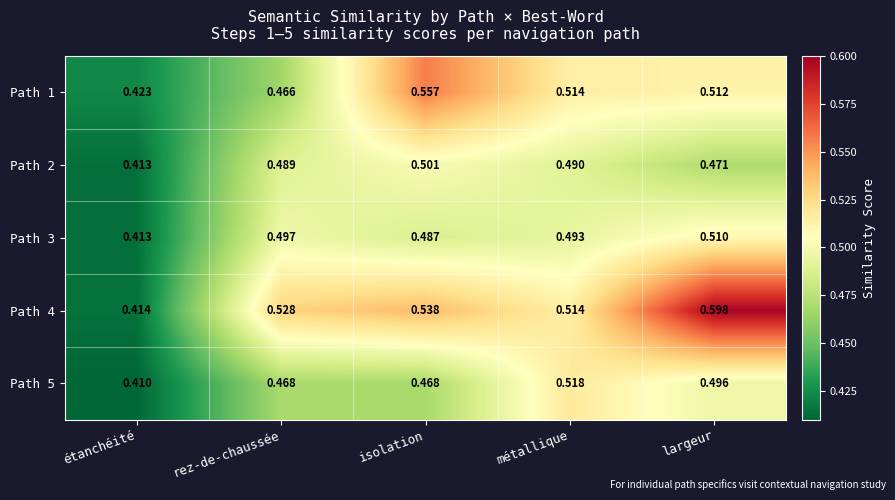

At which label is Path 5 closest to 0?

étanchéité